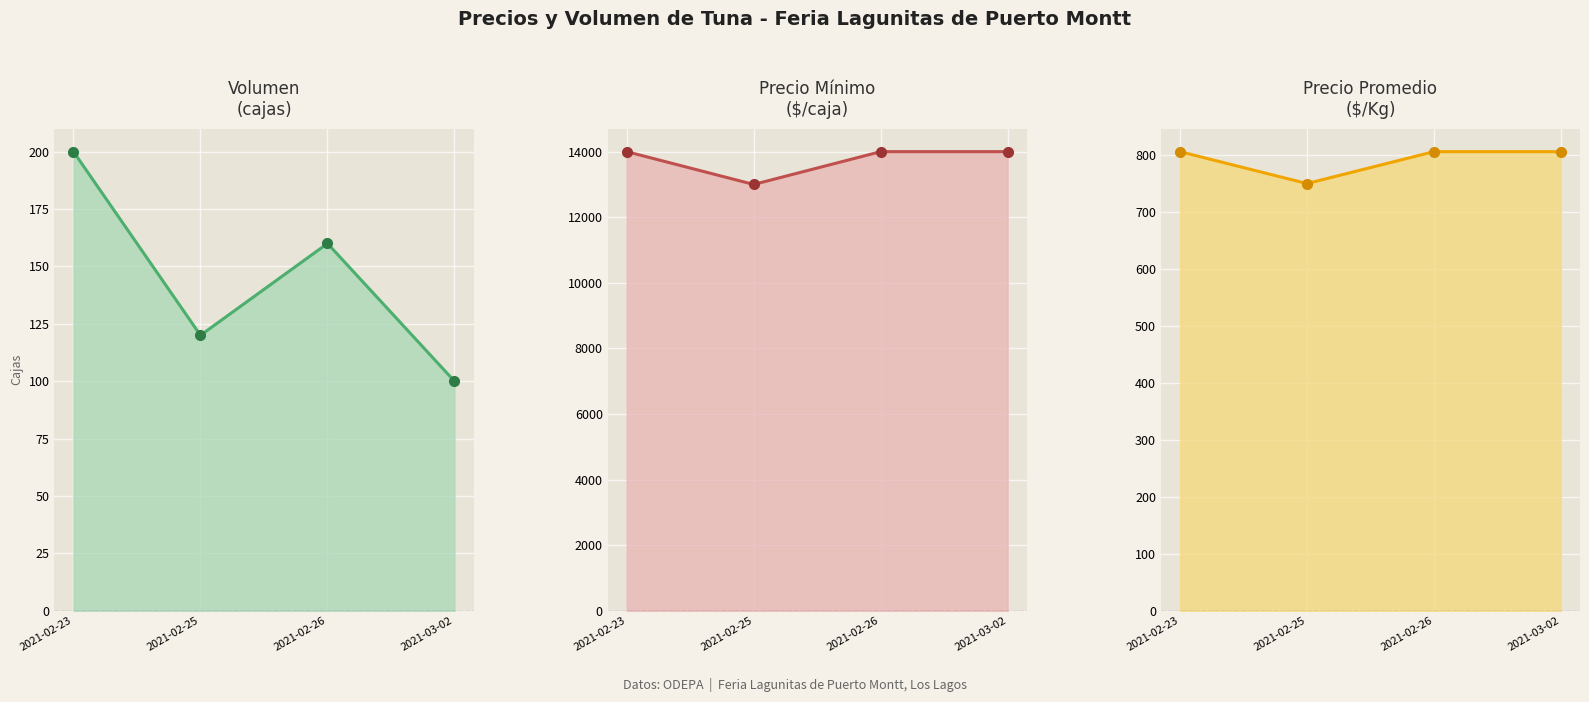

What is the minimum value shown in the chart?

100